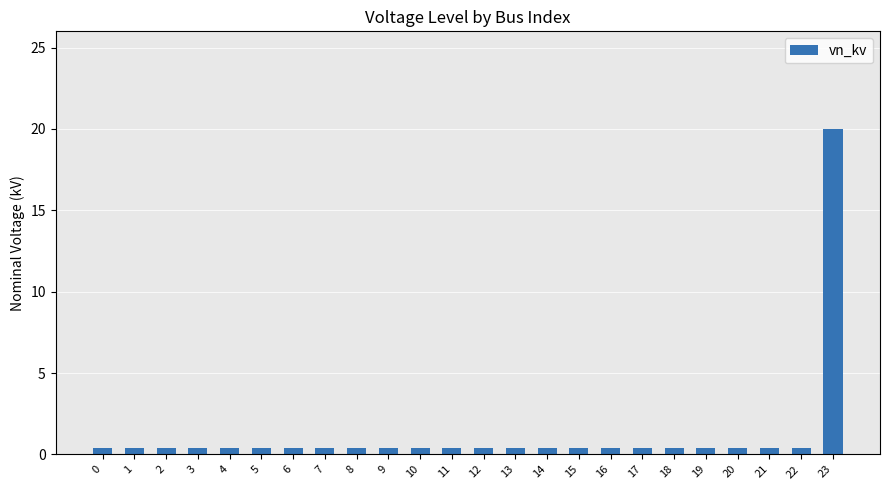

What is the sum of the values at 9 and 12?

0.8